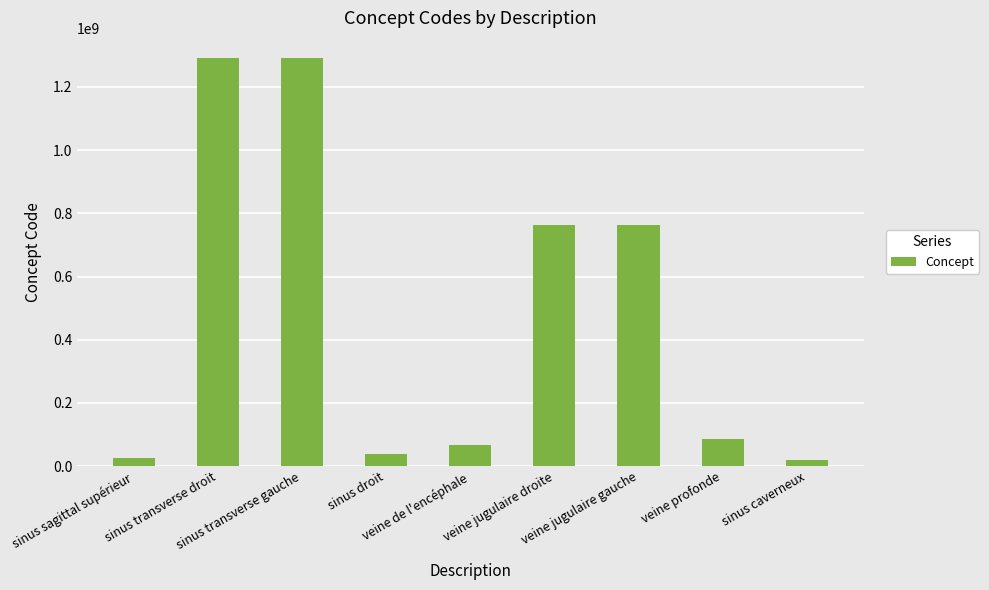

What is the difference between the values at sinus caverneux and sinus droit?

19963003